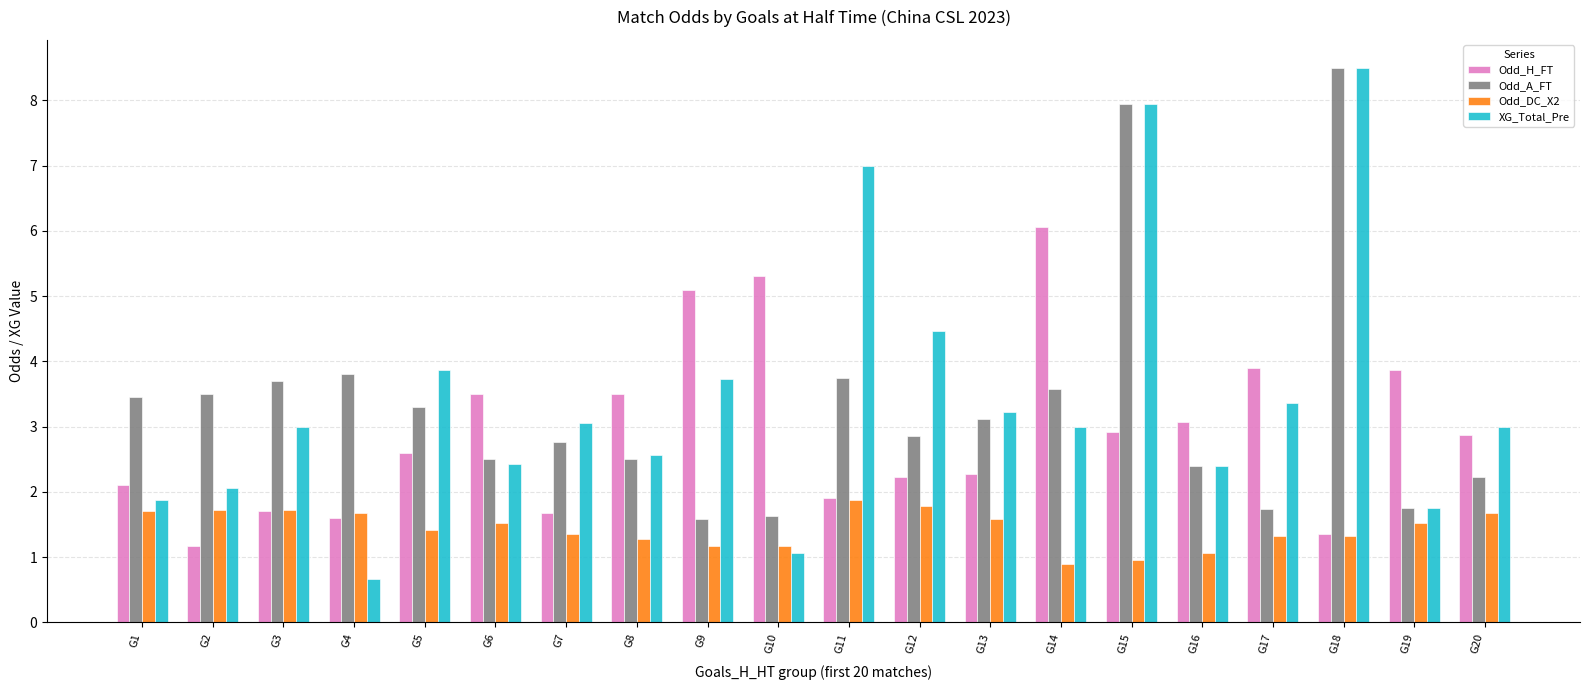

What is the sum of all Odd_H_FT values?

58.7